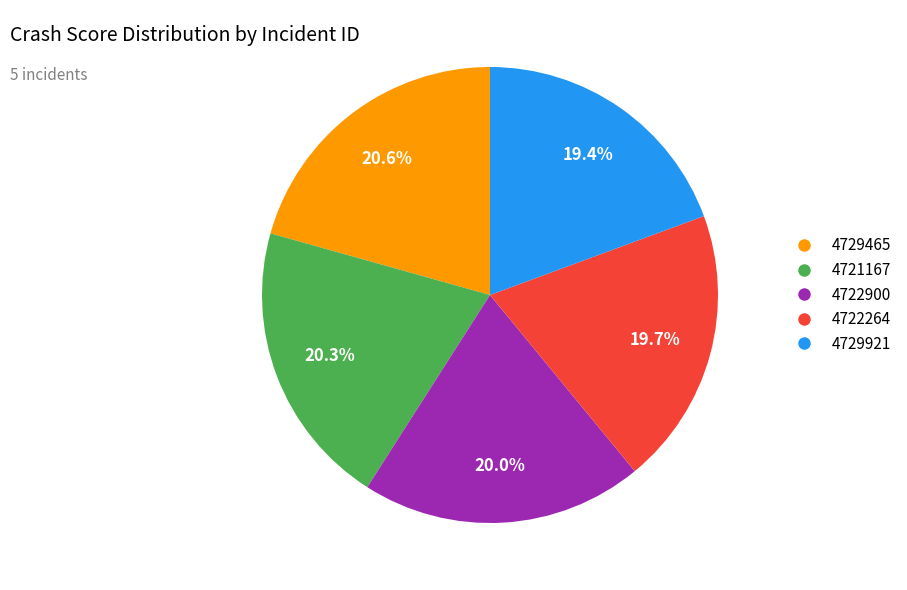

To the nearest percent, what percentage of the pie is 4729465?

21%